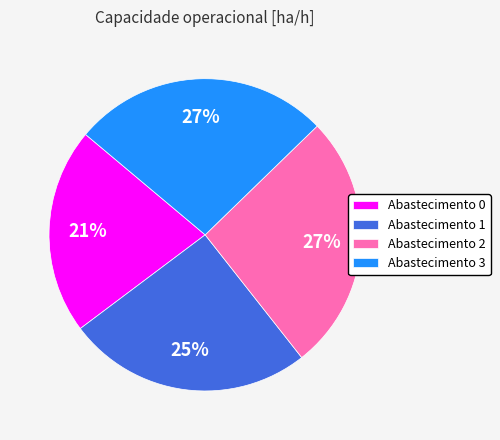

Is there a majority slice in this chart?

No